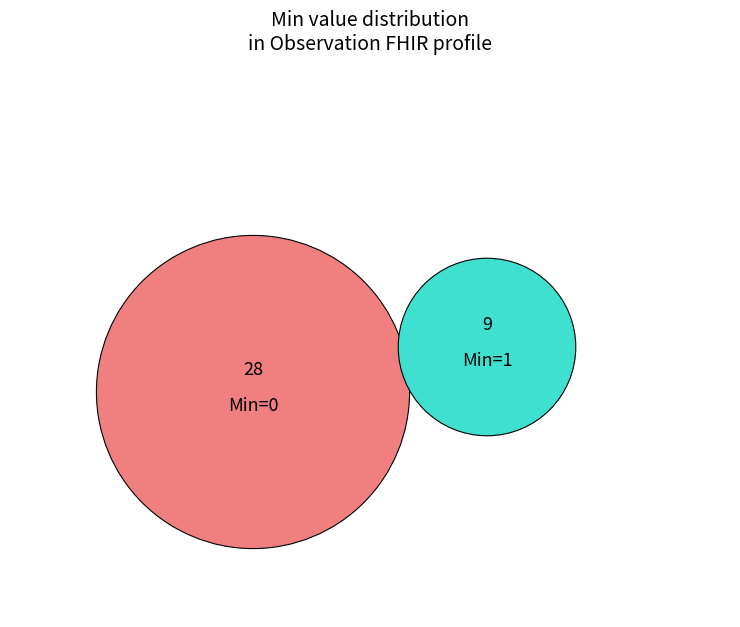

Is it true that 0 is 0% of the pie?

True